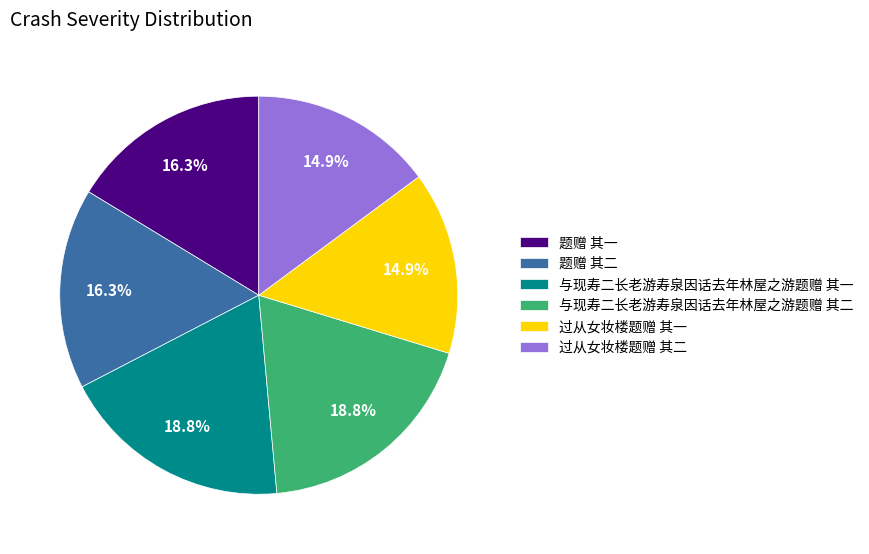

Does 与现寿二长老游寿泉因话去年林屋之游题赠 其二 account for over 50% of the chart?

No